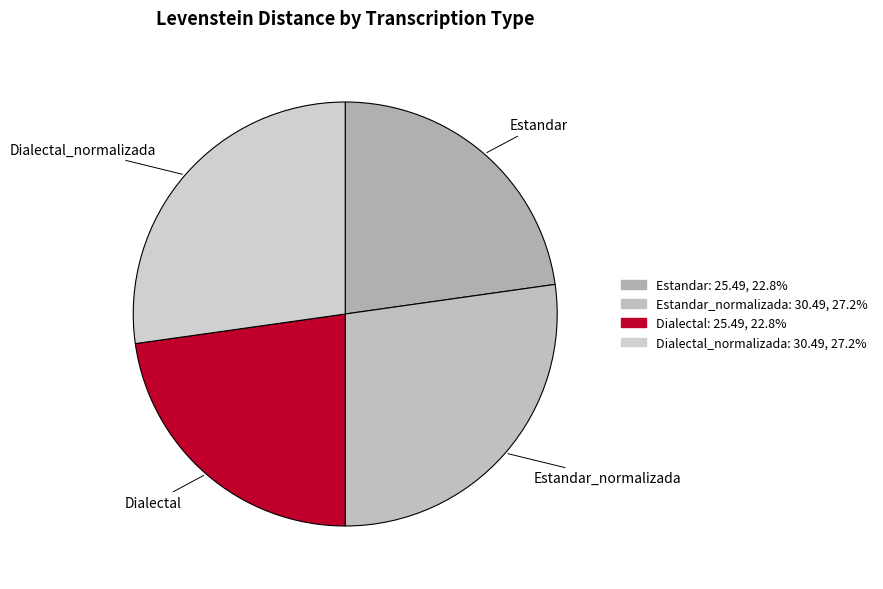

Count the number of slices in the pie.

4